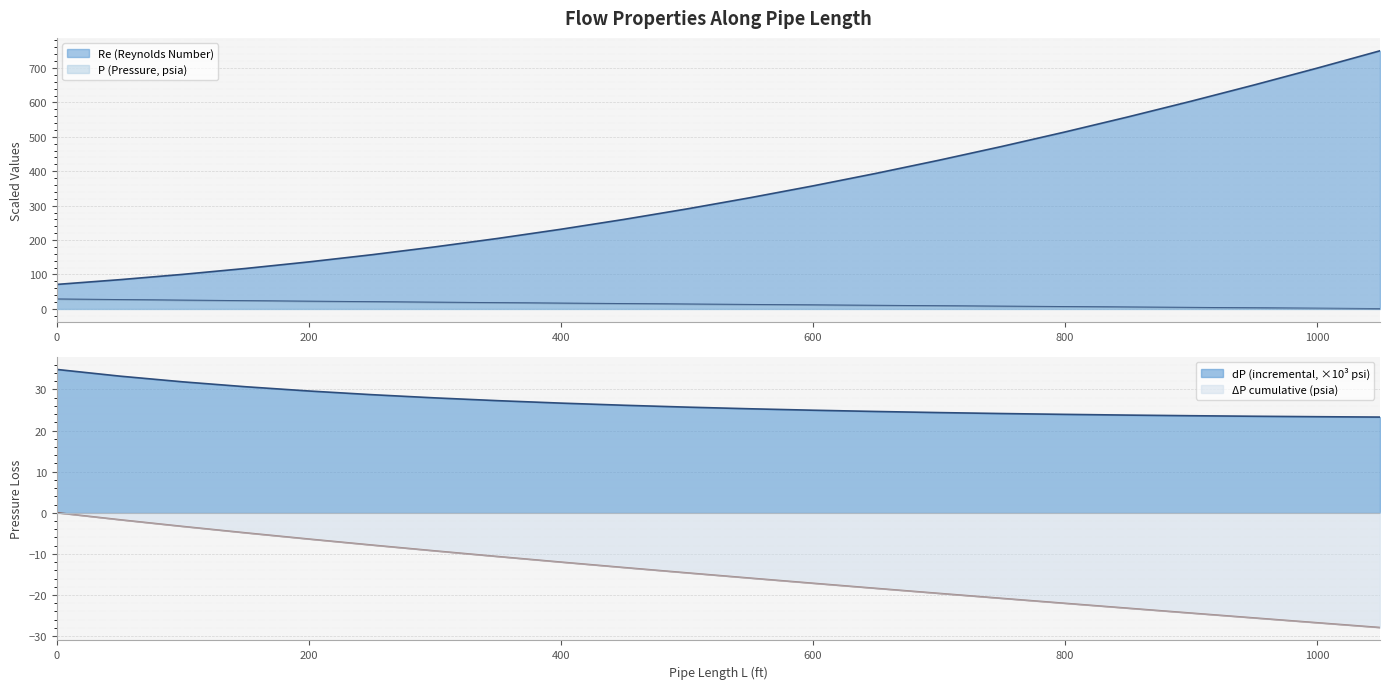

True or false: deltaP has a value of 38.3 at 200.

False